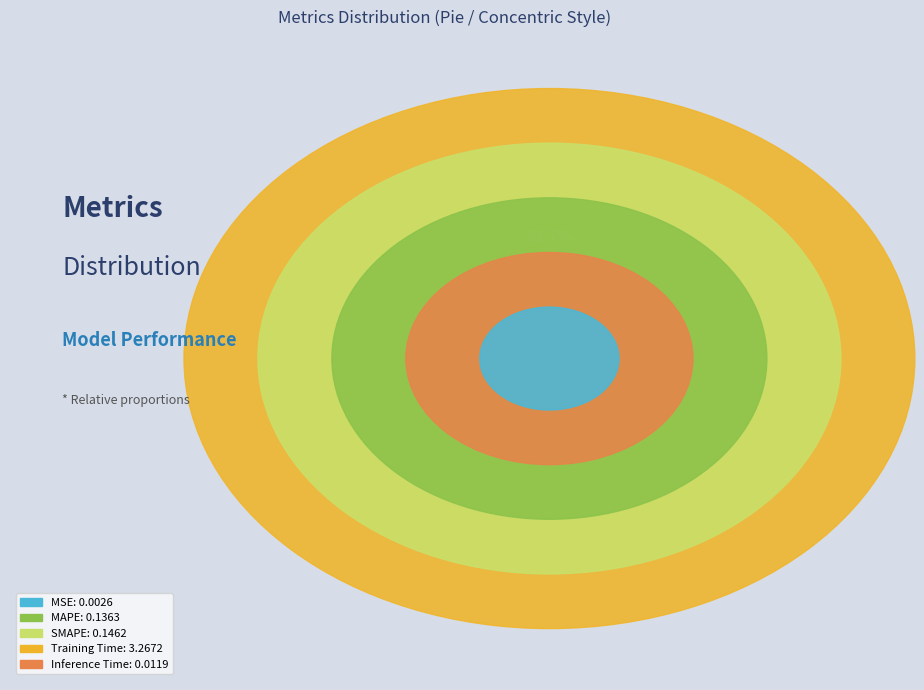

Which slice is the smallest?

MSE